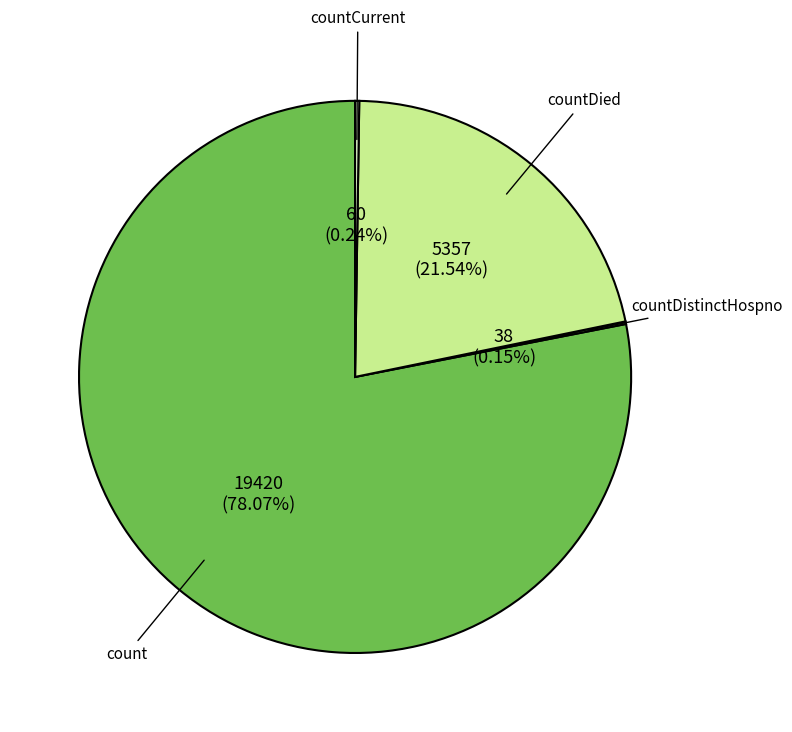

Does any single category account for the majority?

Yes